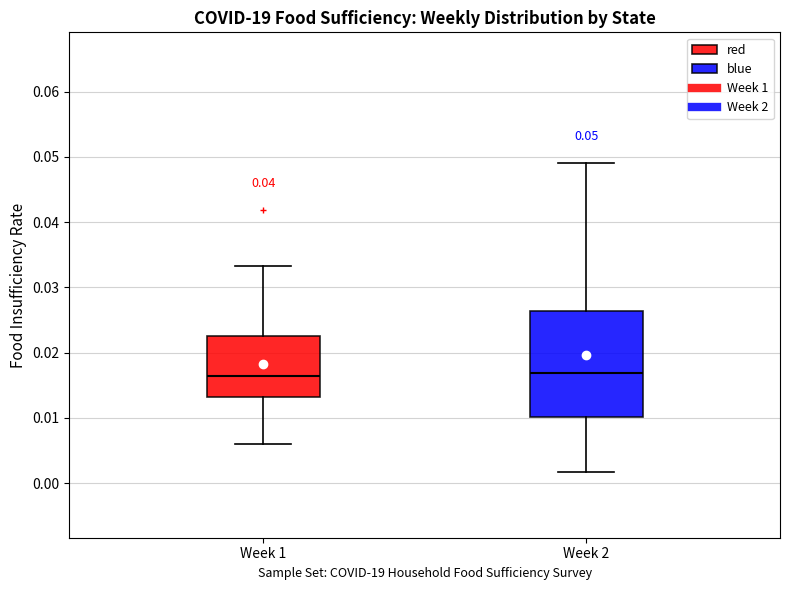

Which box is the tallest, from its lower edge to its upper edge?

Week 2